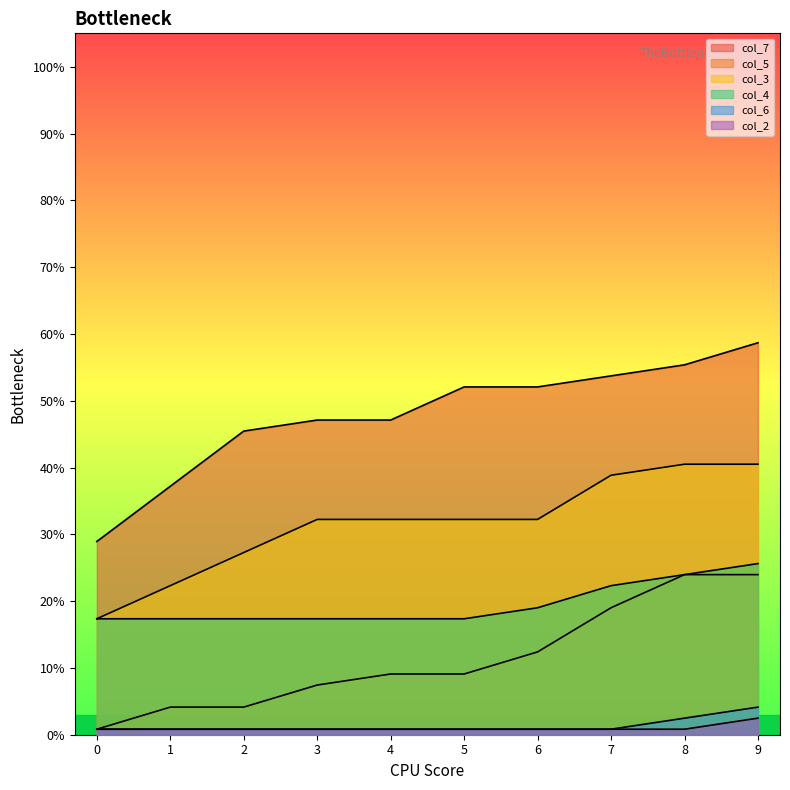

What is the difference between the maximum and minimum values in the col_7 series?

0.3